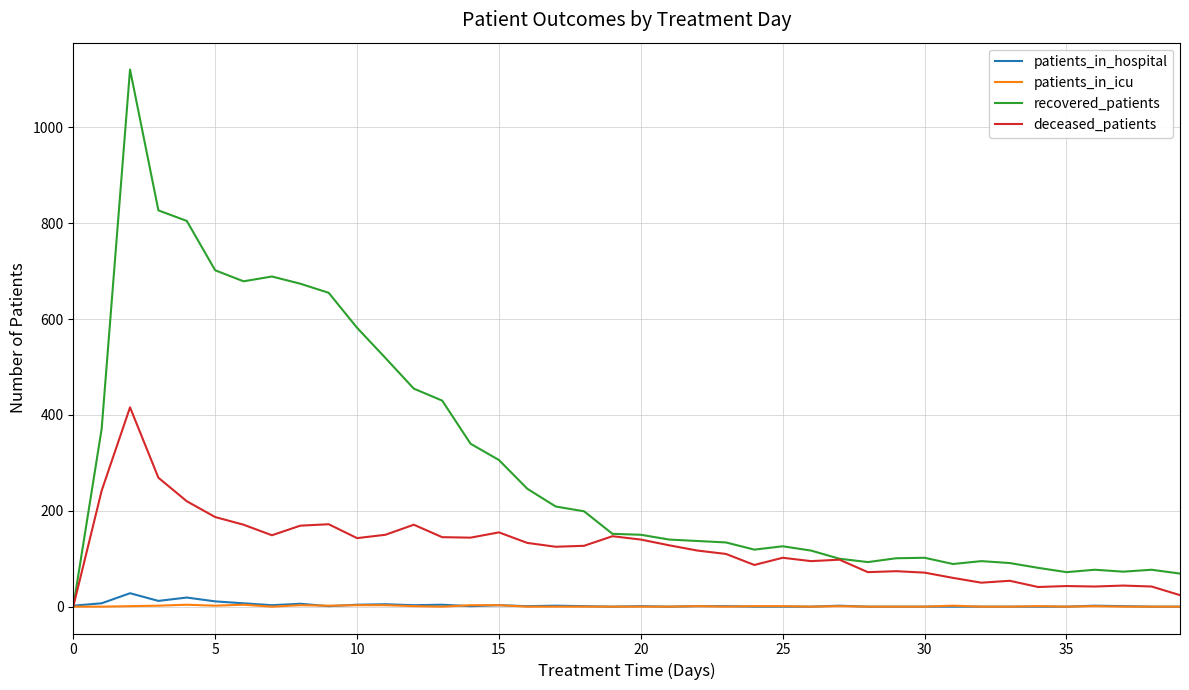

Which series has the largest total across all categories?

recovered_patients